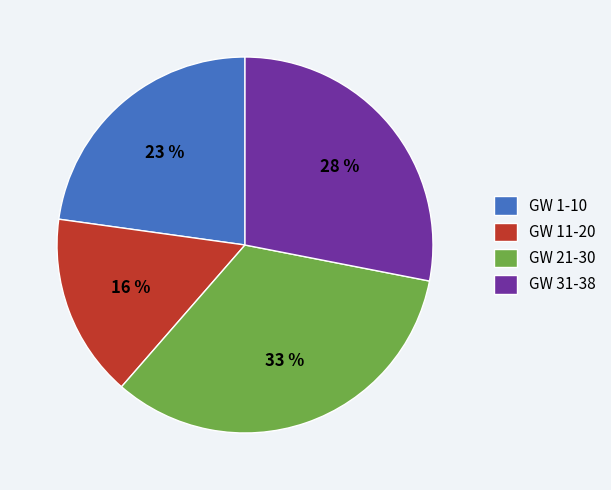

To the nearest percent, what is the combined percentage of GW 31-38 and GW 21-30?

61%